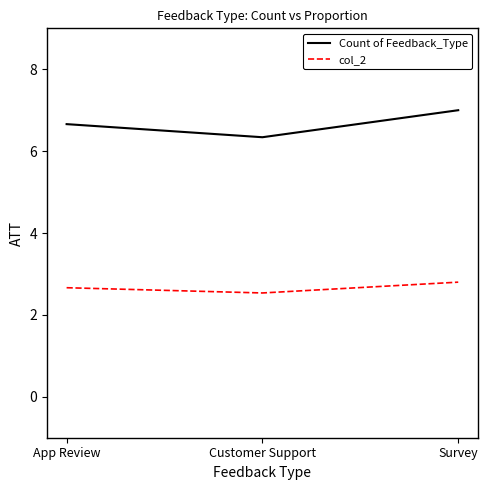

Between App Review and Customer Support, which series saw the biggest shift?

Count of Feedback_Type